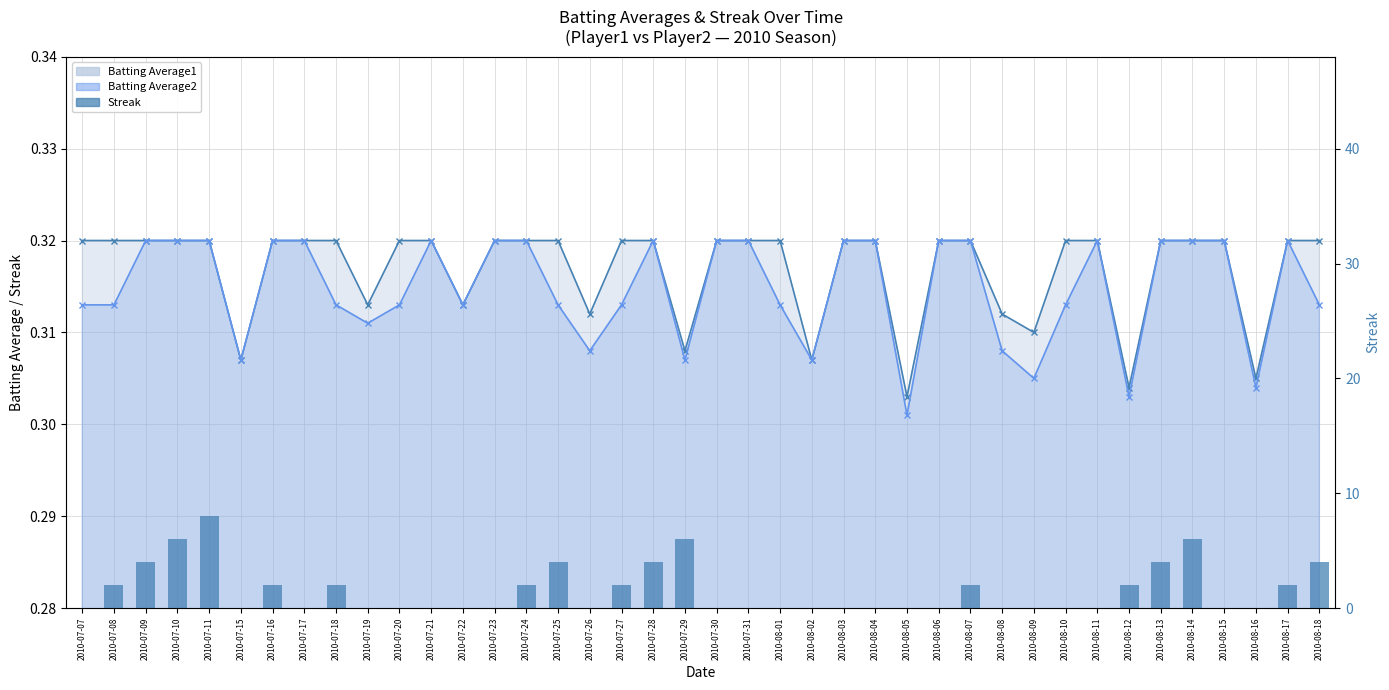

What is the greatest value displayed?

8